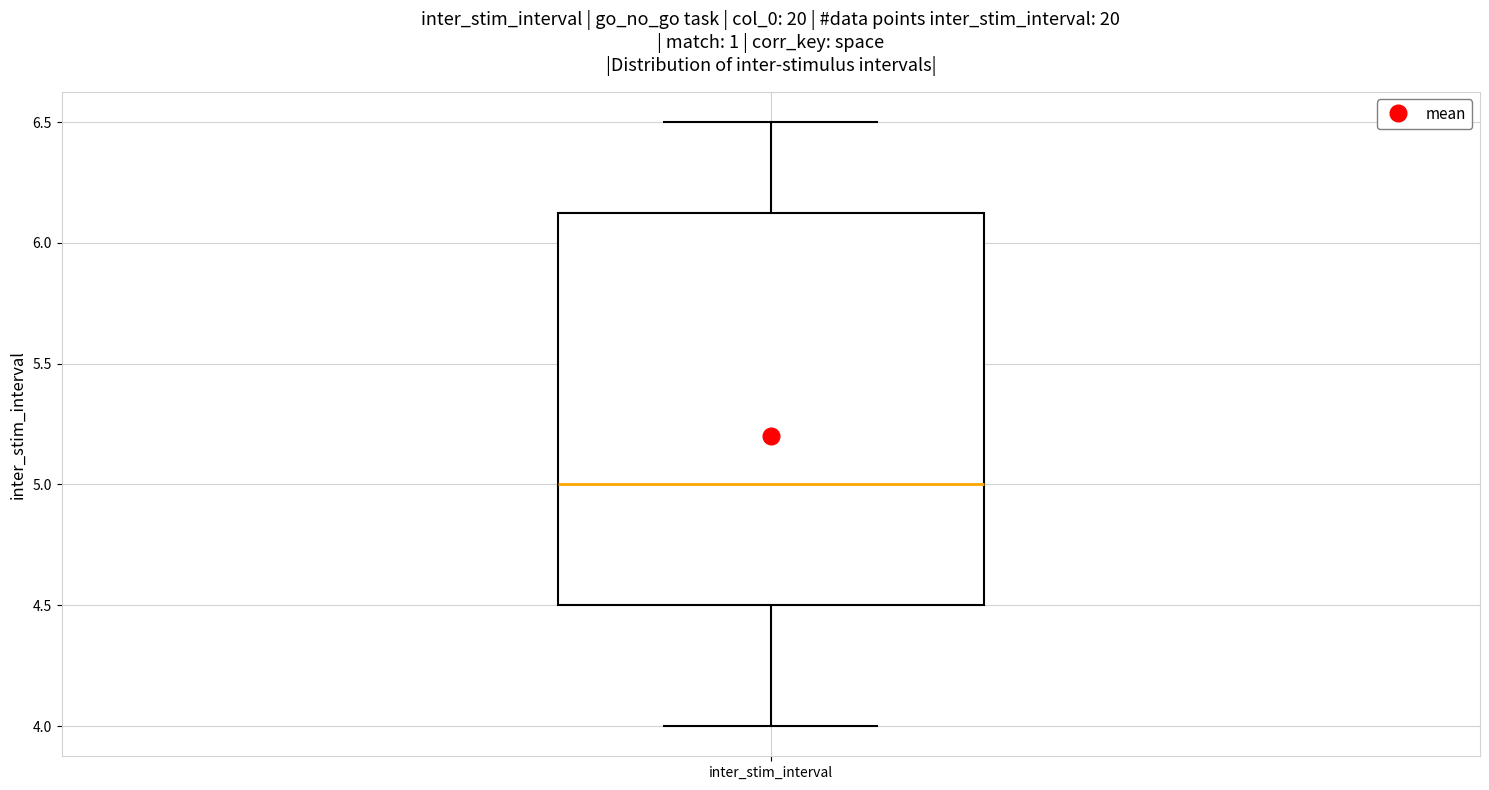

Read this box plot against the y-axis: the position of the median line, the range covered by the box, and the ends of both whiskers. The values are not printed on the chart, so give them approximately, as read against the axis.

median 5.00, box 4.50 to 6.15, whiskers 4.00 to 6.50